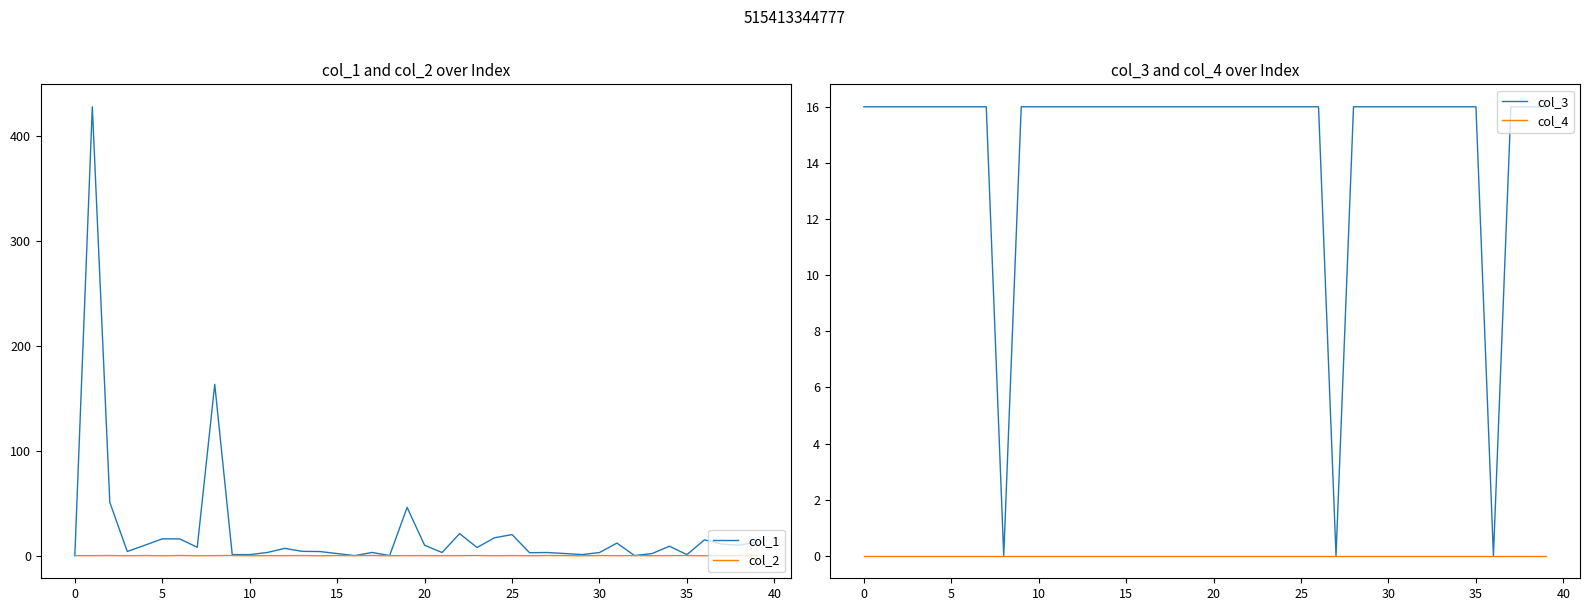

How many lines are shown in the chart?

4